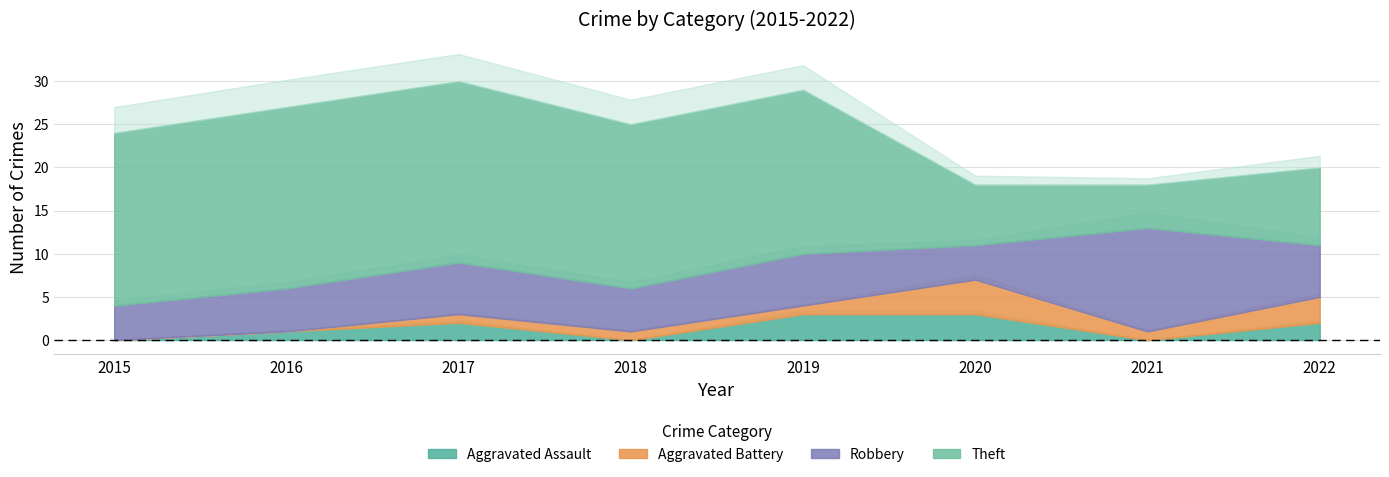

What is the value of the Robbery point at the 5th from the left?

6